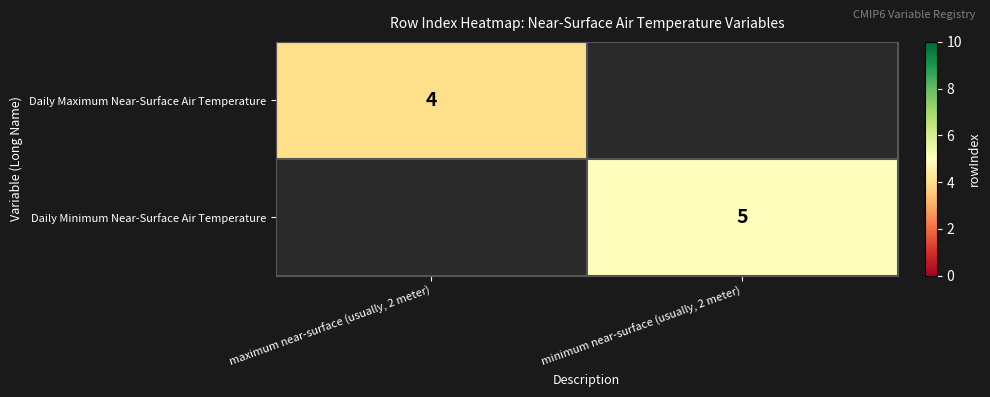

The Daily Maximum Near-Surface Air Temperature series shows 2 at maximum near-surface (usually, 2 meter). True or false?

False